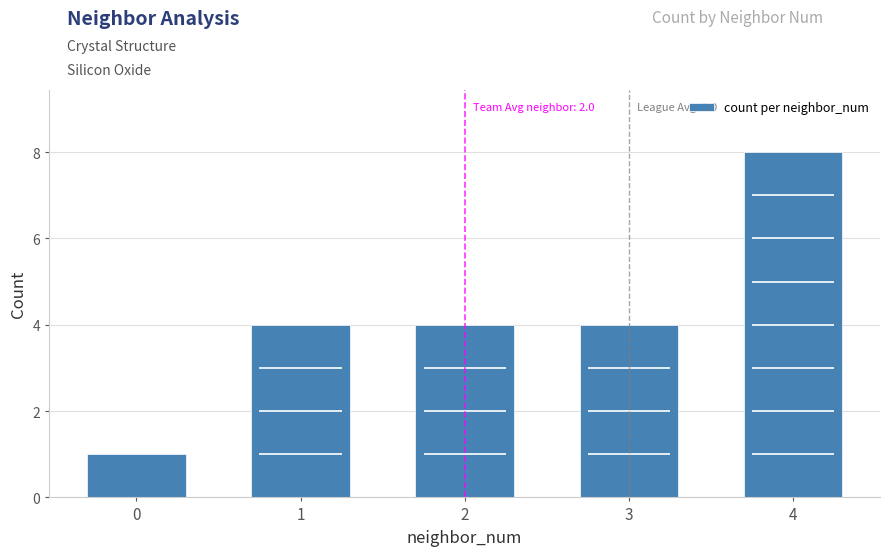

The value at 0 is 2. True or false?

False